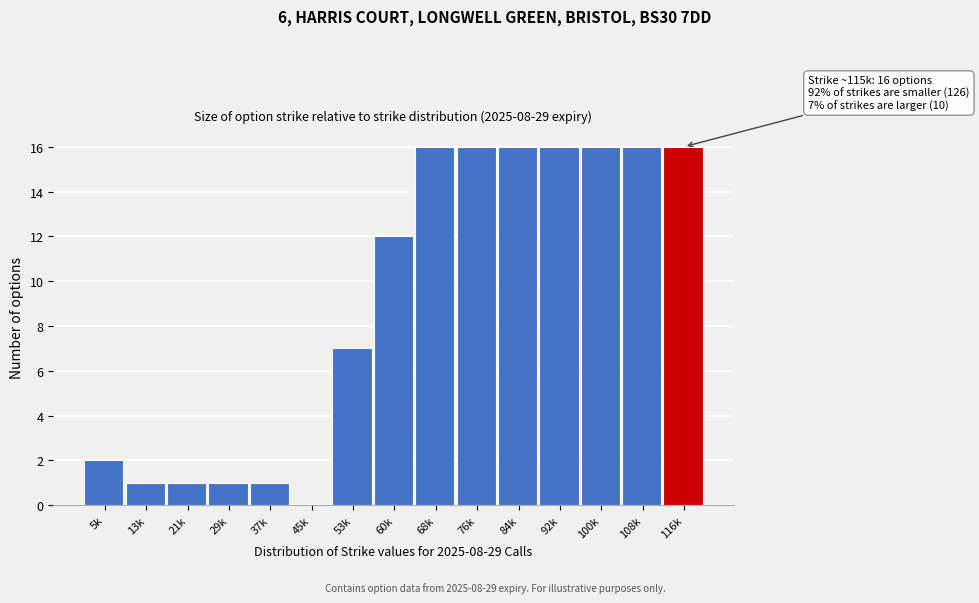

Reading left to right, extract all data points from this chart.

5k=2	13k=1	21k=1	29k=1	37k=1	45k=0	53k=7	60k=12	68k=16	76k=16	84k=16	92k=16	100k=16	108k=16	116k=16